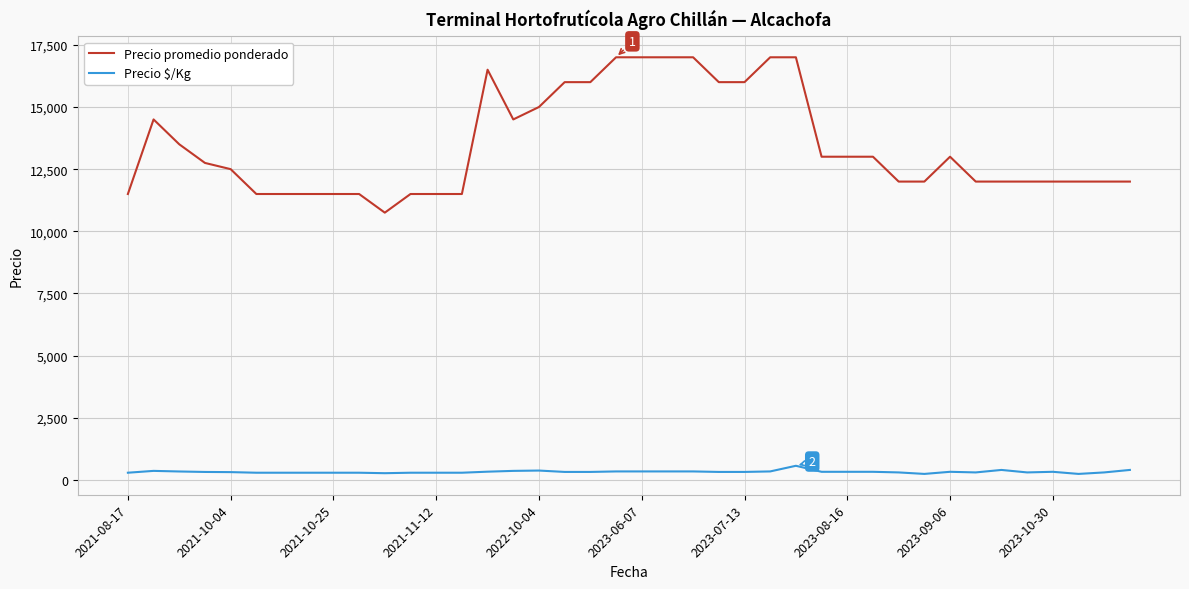

What is the lowest value of the Precio promedio ponderado series?

10750